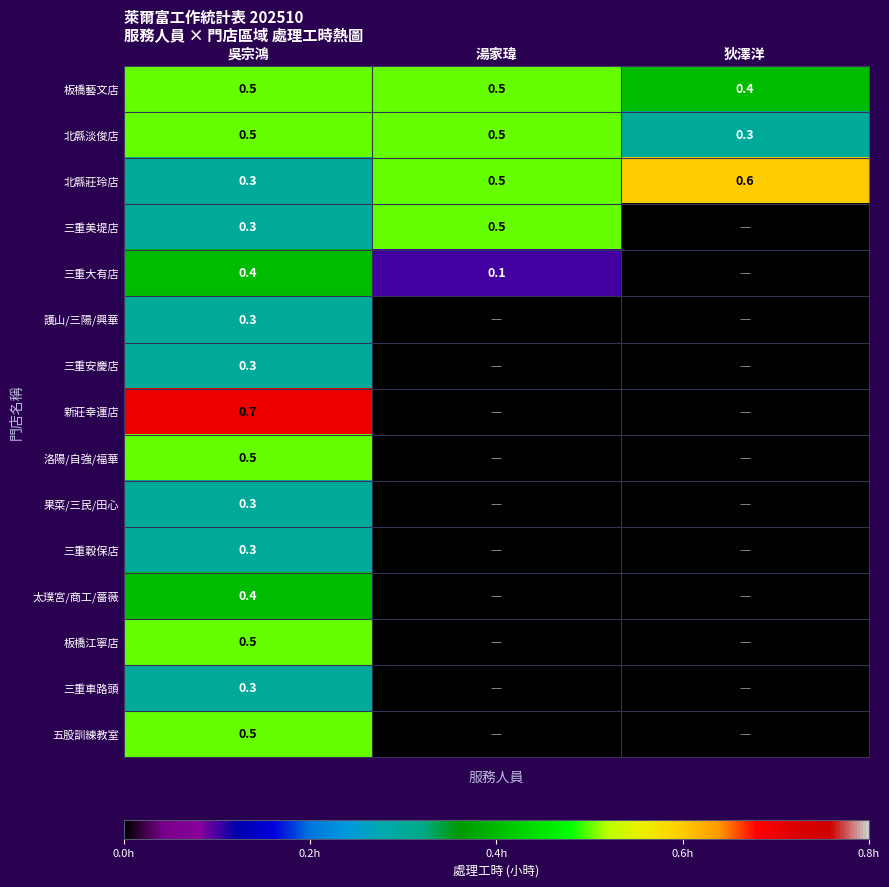

Read the 北縣淡俊店 value at 湯家瑋.

0.5